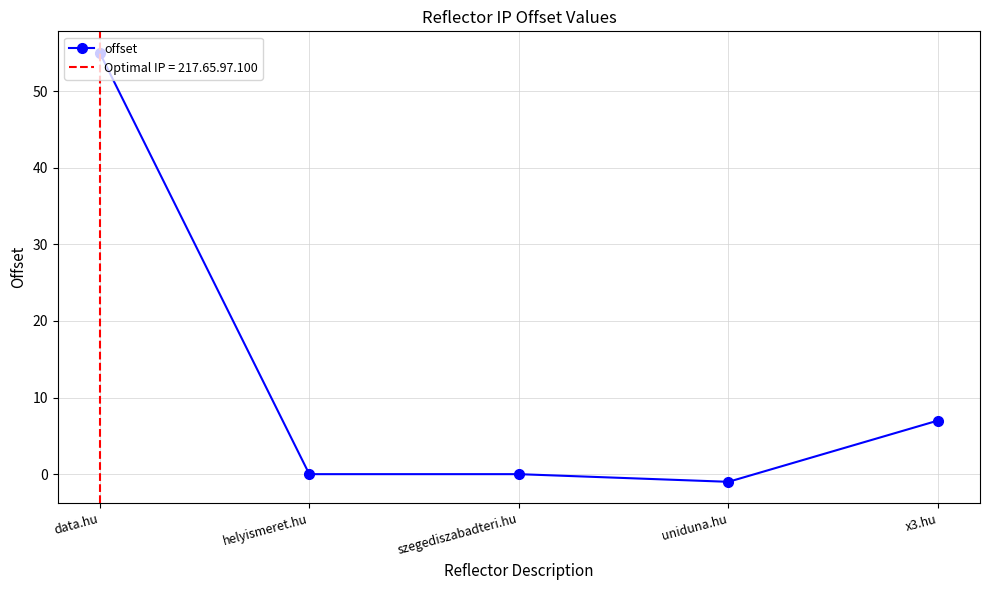

What is the change in value from data.hu to helyismeret.hu?

-55